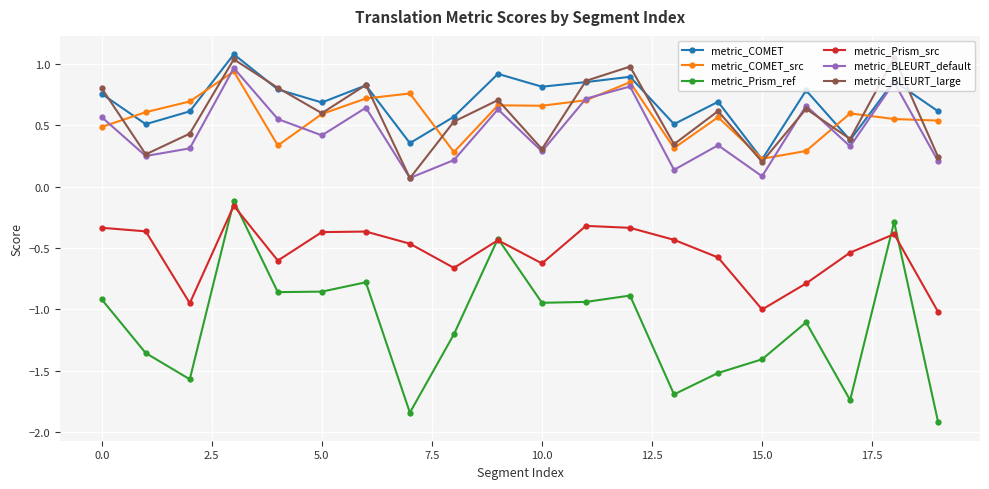

What is the minimum value for metric_Prism_ref?

-1.9